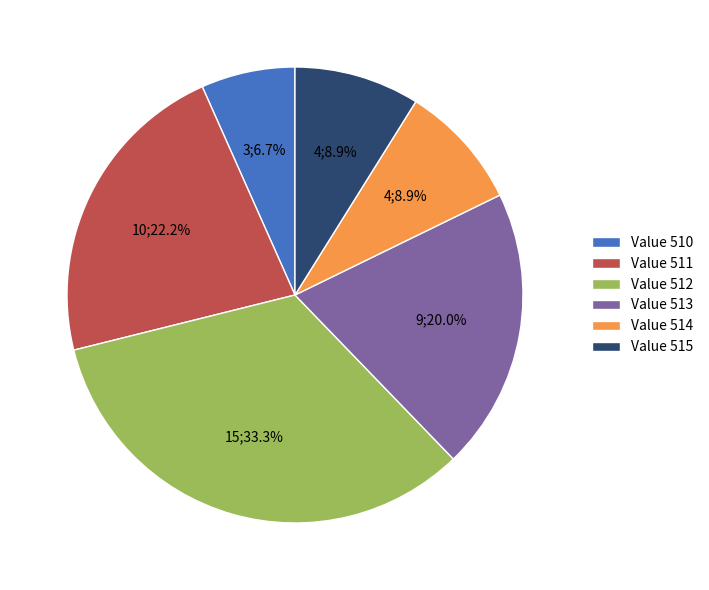

What is the largest slice in the pie chart?

Value 512